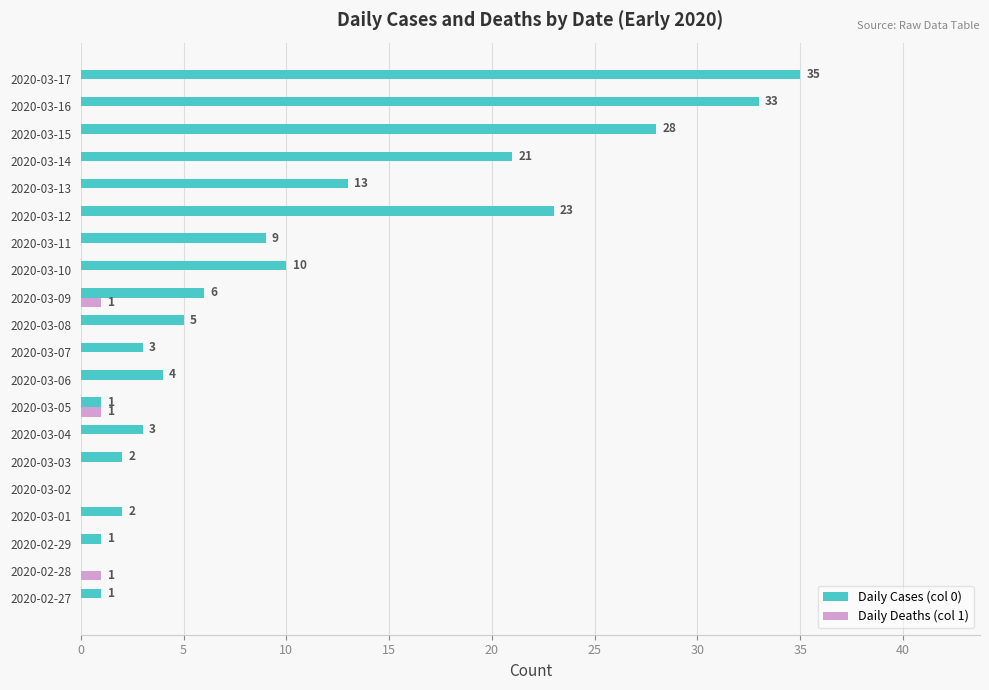

Which series has the widest spread of values?

Daily Cases (col 0)